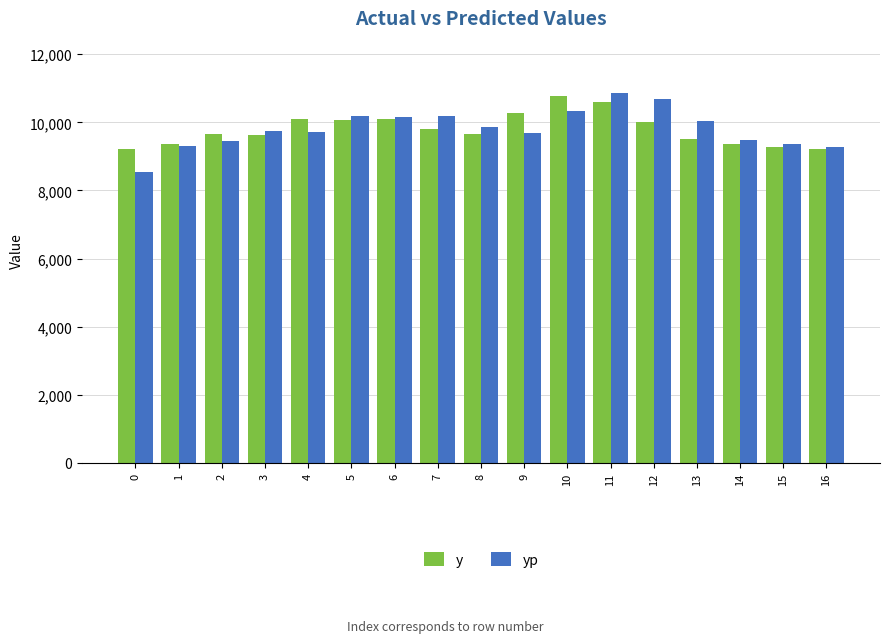

What is the total value across all series at 12?

20681.6